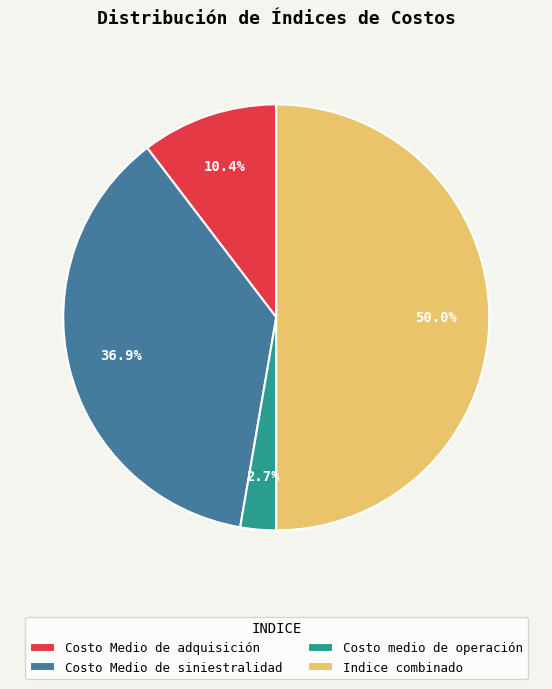

To the nearest percent, what is the combined percentage of Indice combinado and Costo medio de operación?

53%